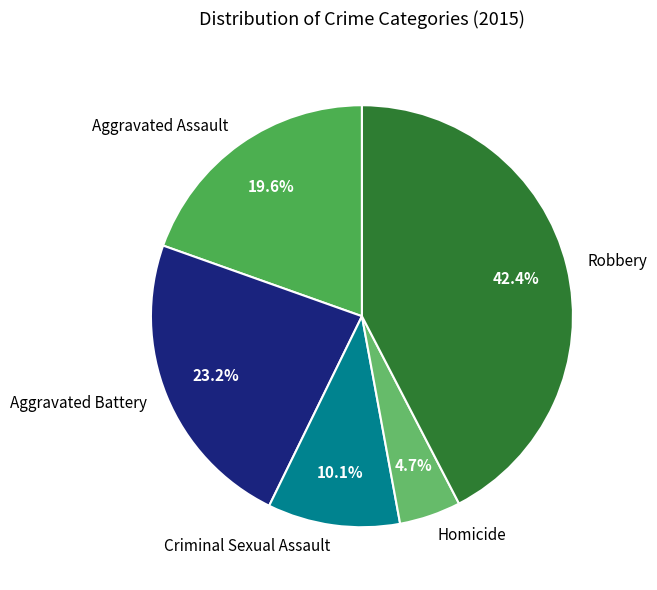

How many segments does this pie chart have?

5